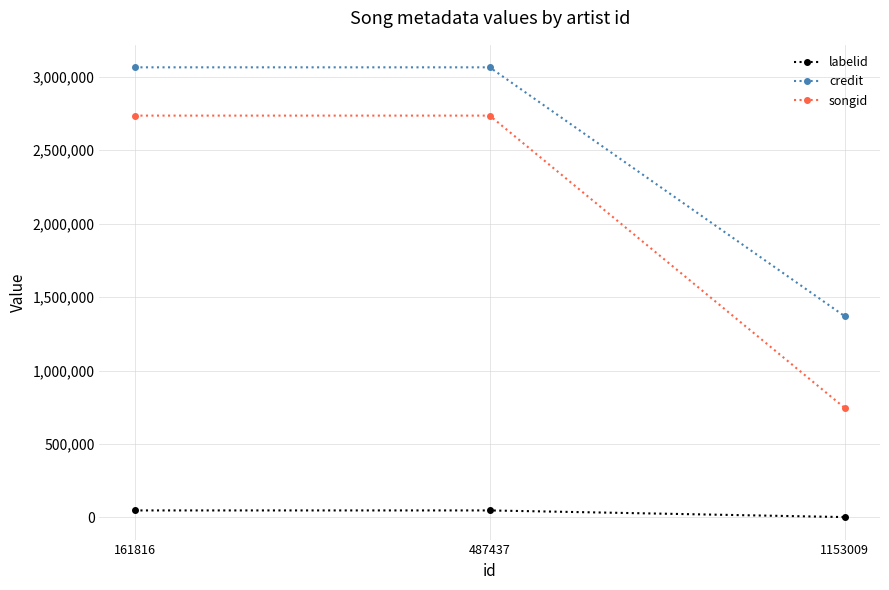

What is the difference between the second highest and minimum values in the credit series?

1693247